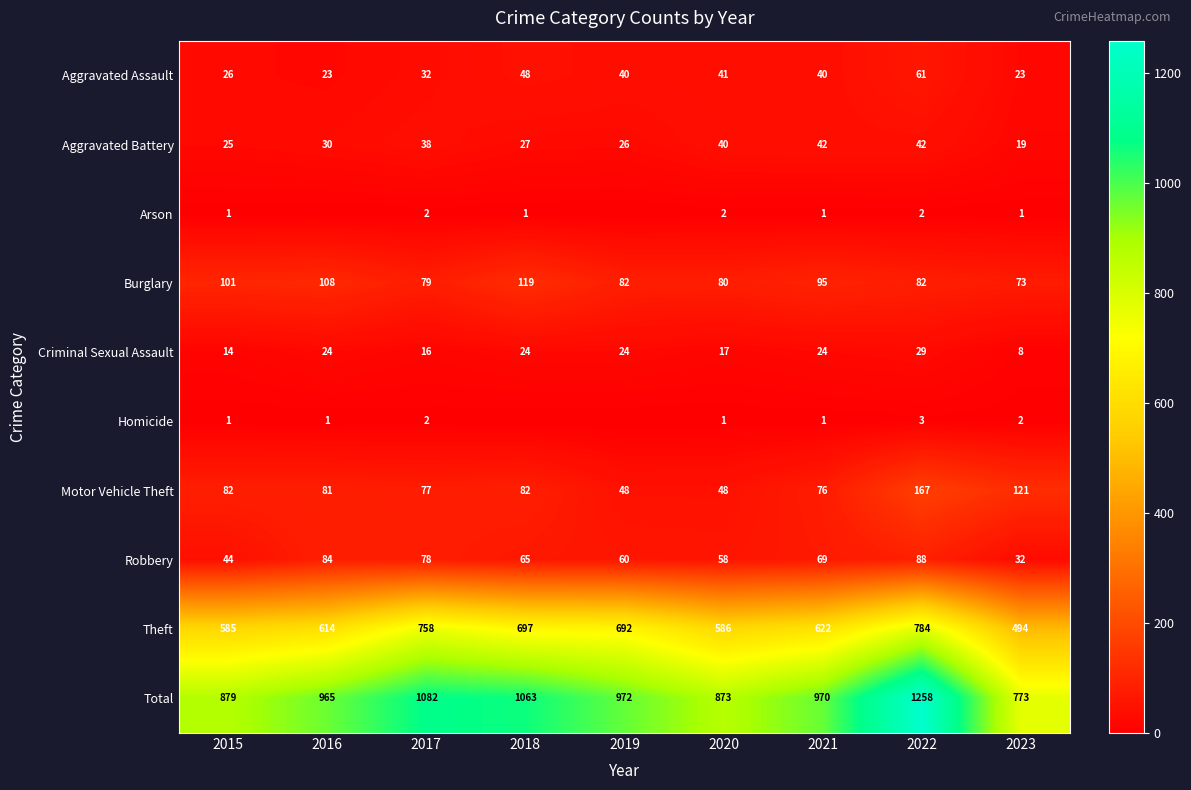

At how many categories does at least one series exceed 111?

9